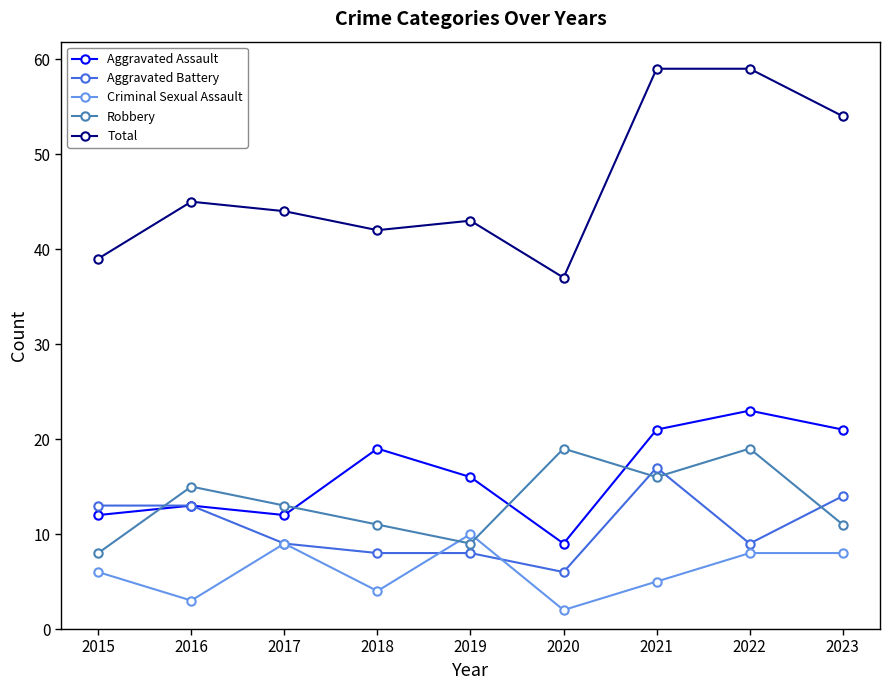

How many lines are shown in the chart?

5